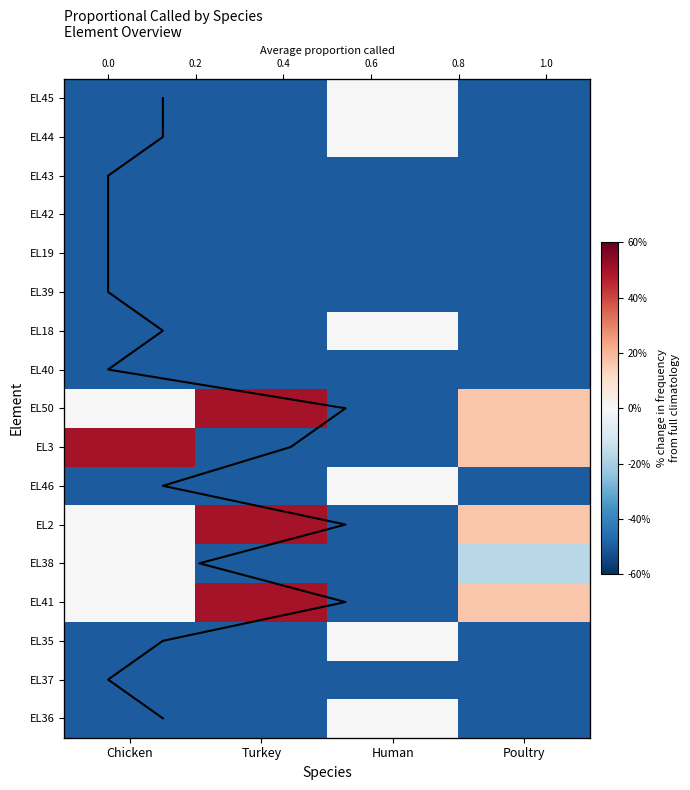

Where is EL43 nearest to the value 0?

Chicken